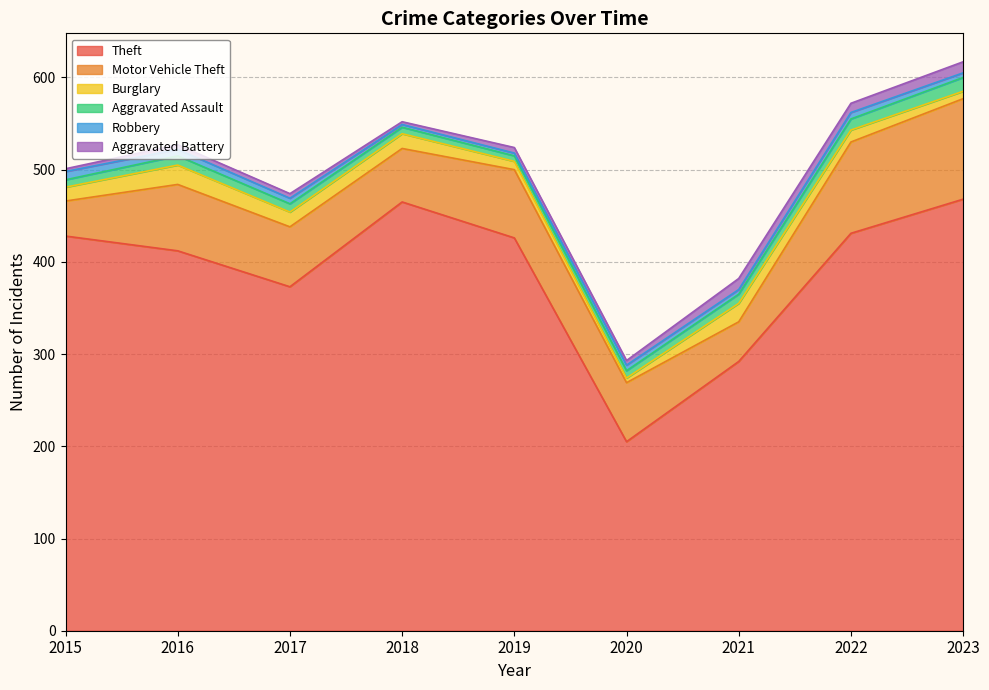

How many lines are shown in the chart?

6